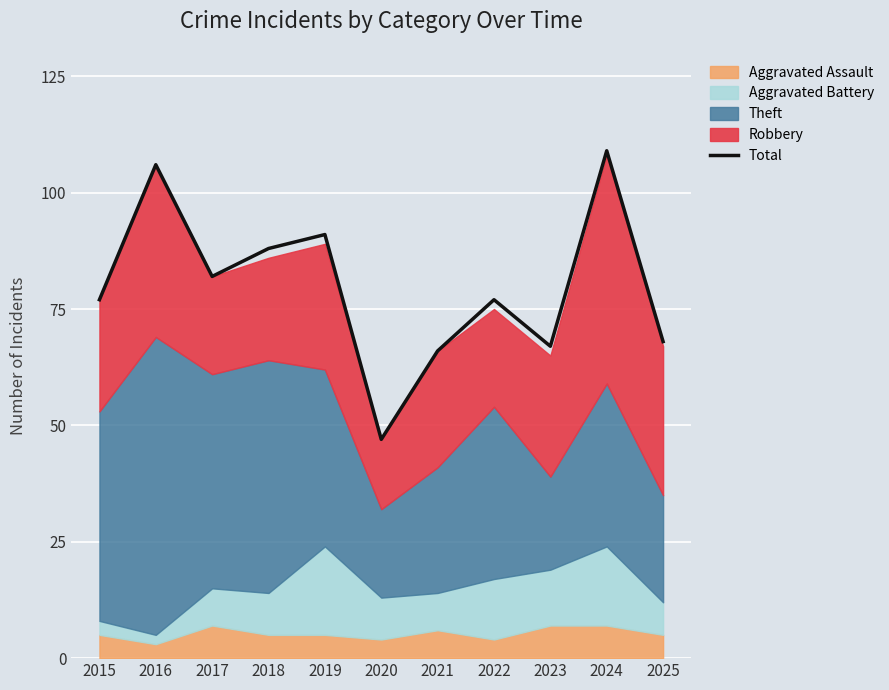

What is the change in value from 2021 to 2022?

+11